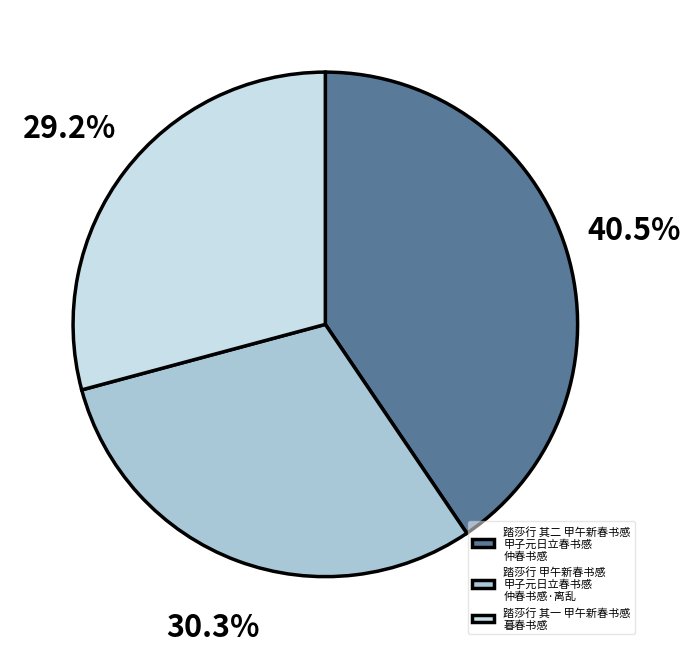

What is the ratio of the value at 踏莎行 其二 甲午新春书感 甲子元日立春书感 仲春书感 to the value at 踏莎行 其一 甲午新春书感 暮春书感?

1.4